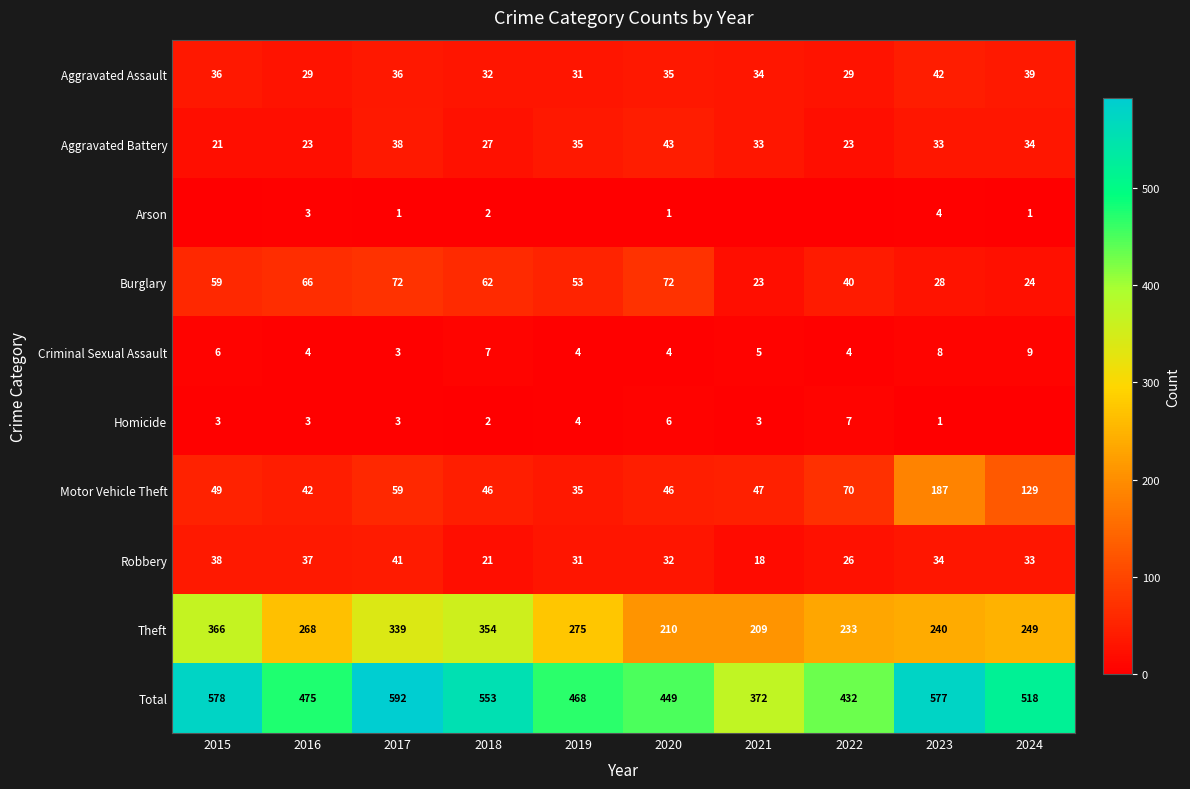

At which label does Motor Vehicle Theft reach its peak?

2023